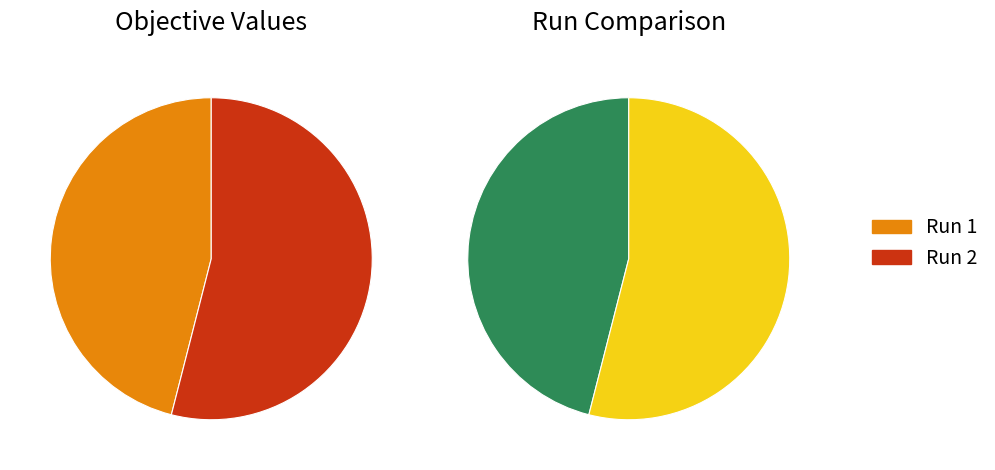

Is there a majority slice in this chart?

Yes